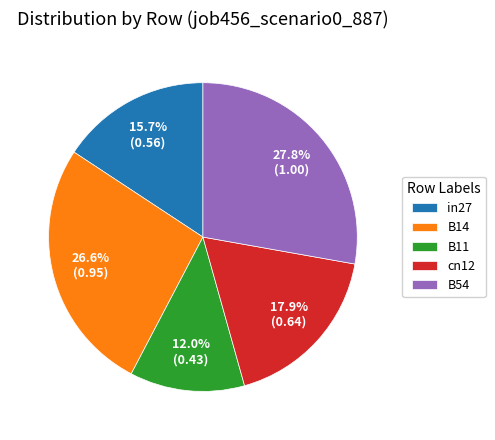

Which category has the smallest portion of the pie?

B11